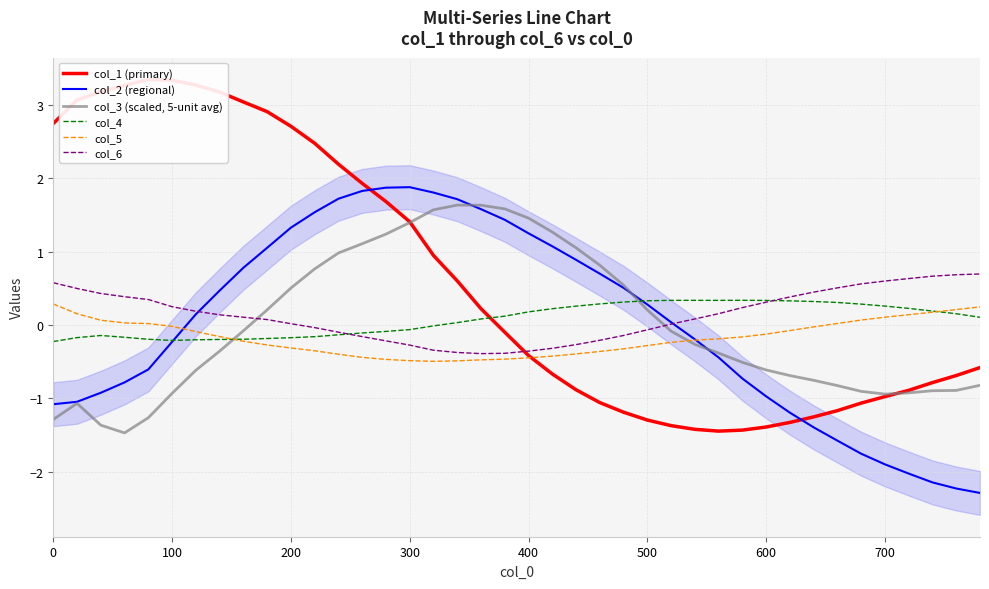

True or false: col_5 and col_4 cross at least once.

True